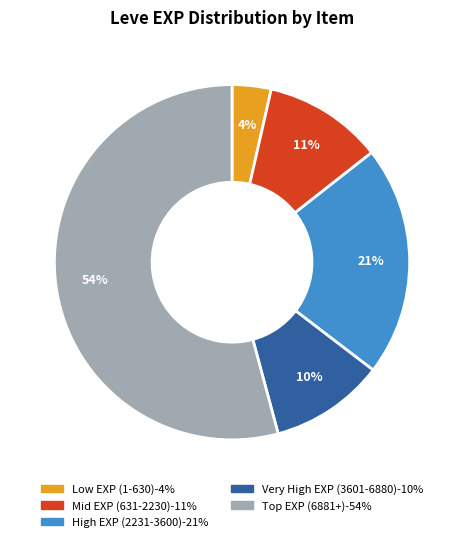

To the nearest percent, what is the average slice percentage?

20%